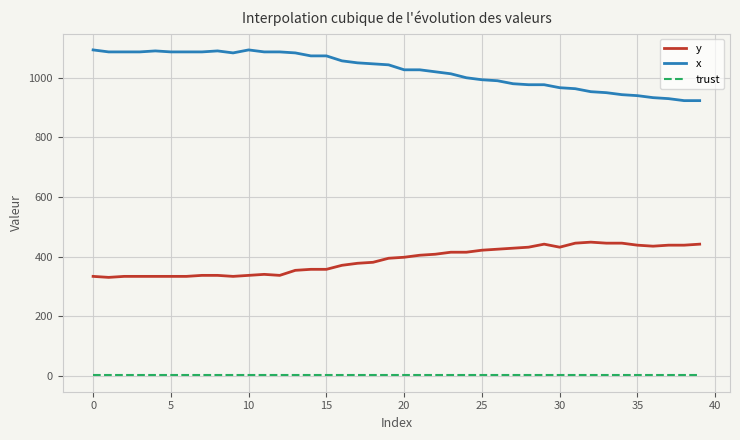

What is the highest value of the x series?

1093.3